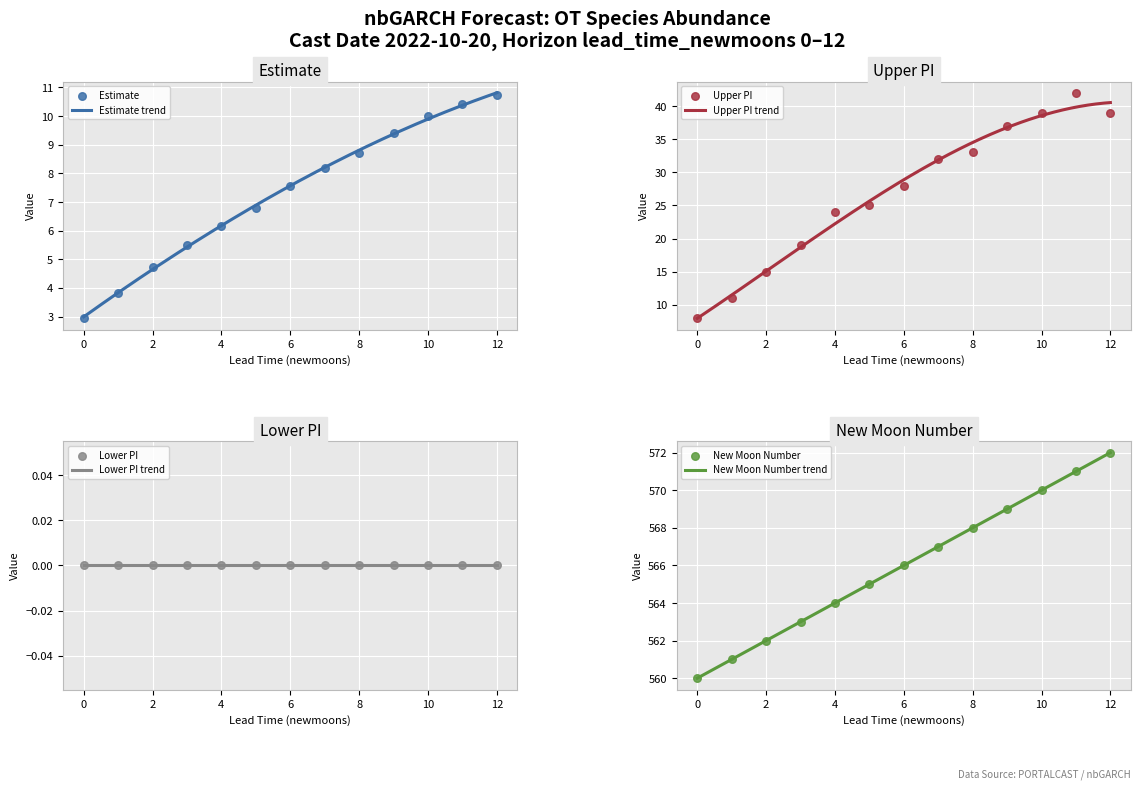

Which series has the largest total across all categories?

upper_pi